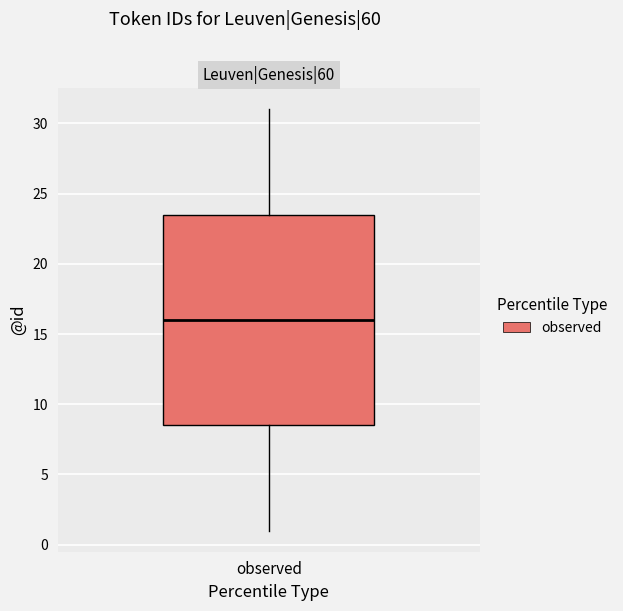

Where is the lower edge of the box for observed on the y-axis? The values are not printed on the chart, so give them approximately, as read against the axis.

8.5